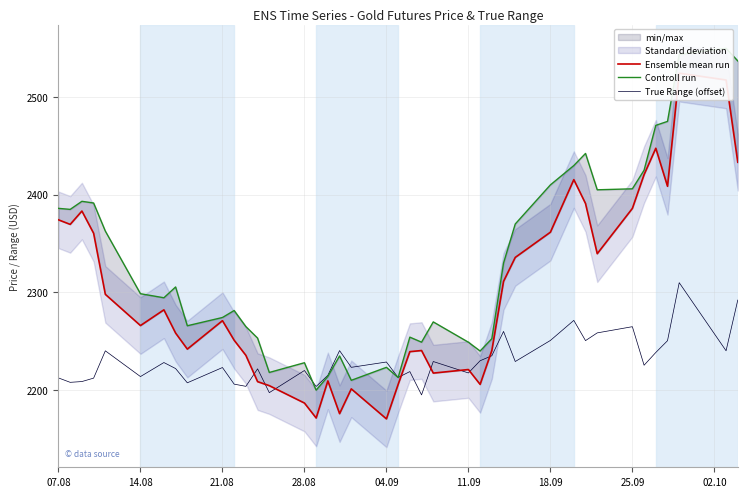

What is the lowest value of the True Range (offset) series?

2195.1